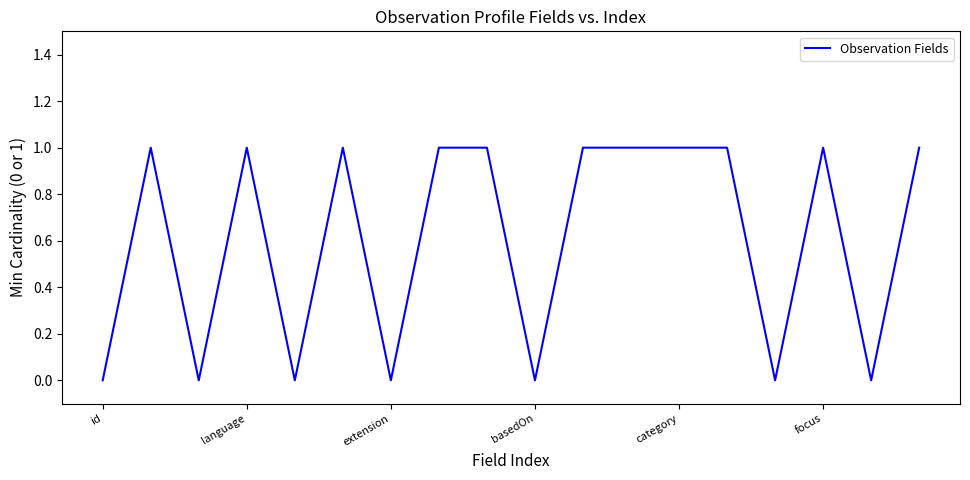

How many values are between 0 and 1?

18